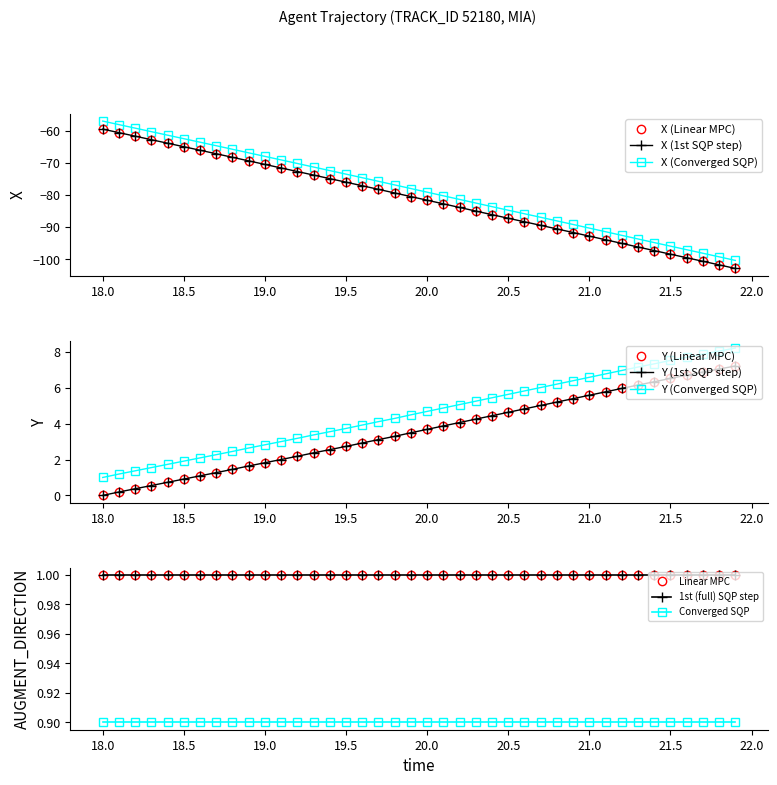

How many data points in X are less than -80?

21